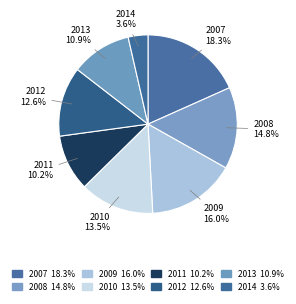

How many segments does this pie chart have?

8